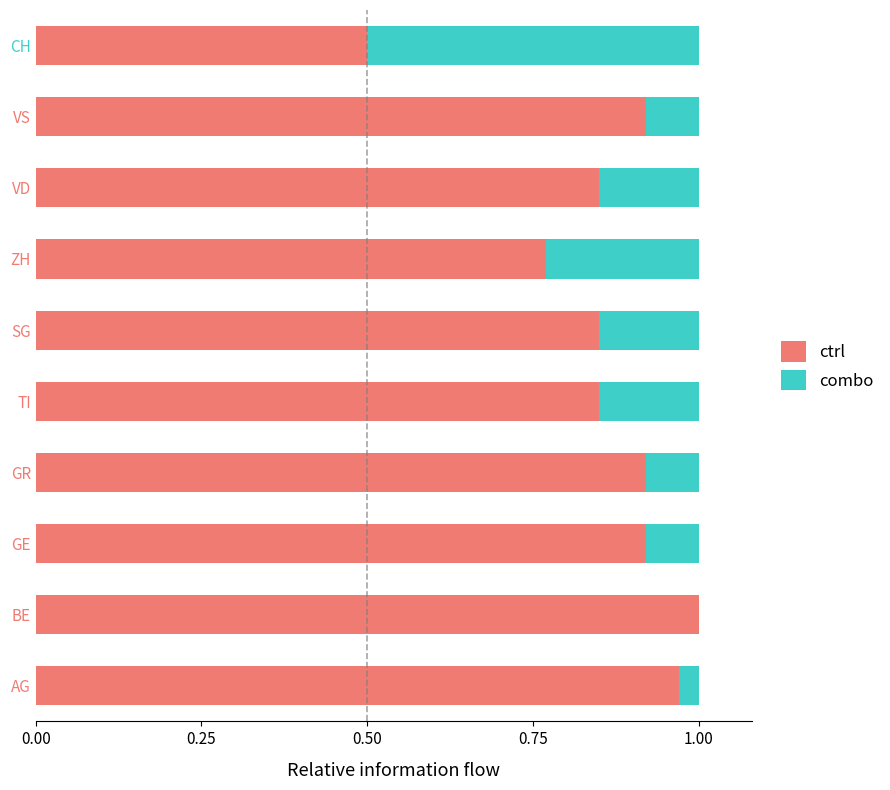

True or false: ctrl has a value of 1.1 at TI.

False